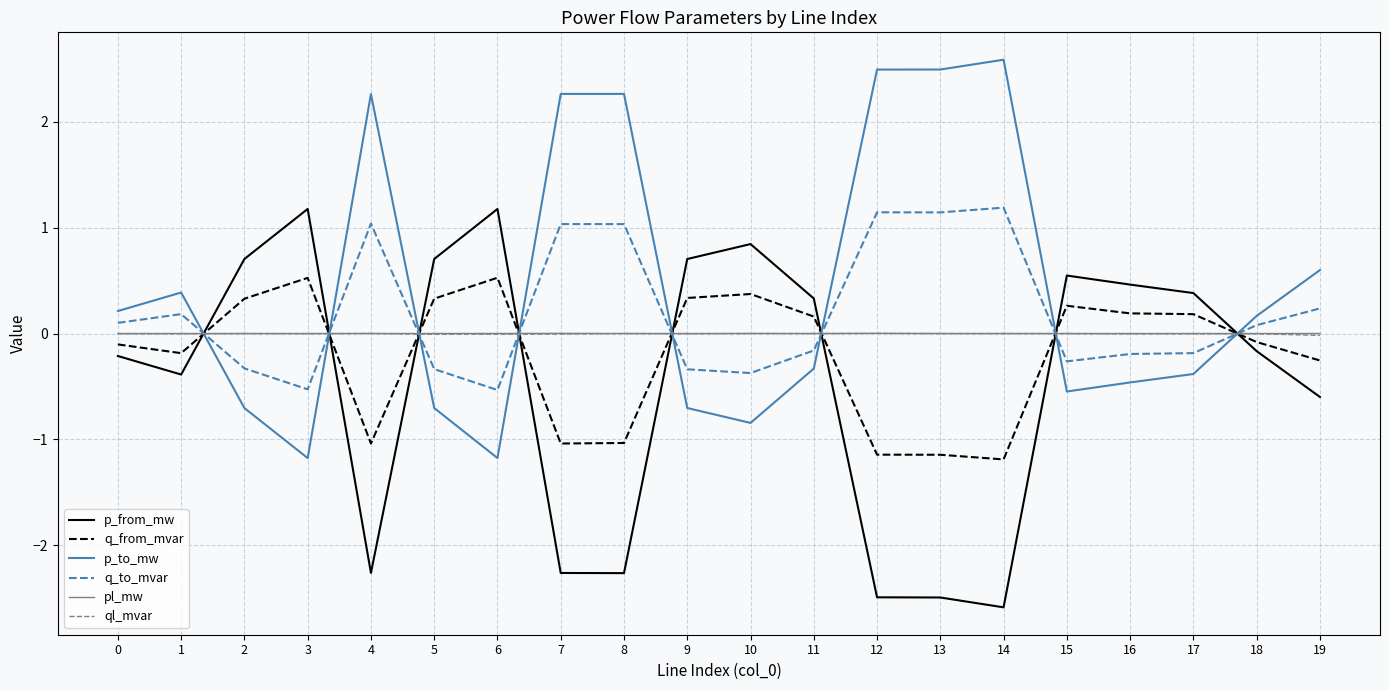

How many values in the q_from_mvar series exceed 0?

10